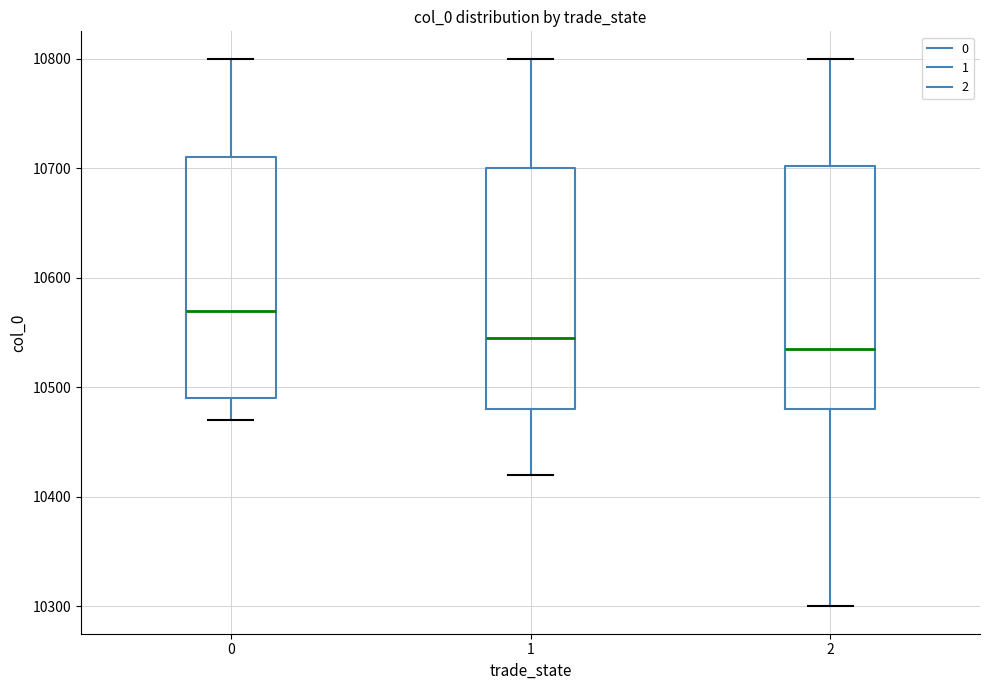

Reading left to right, read every box against the y-axis: the position of its median line, the range the box covers, and the ends of its whiskers. The values are not printed on the chart, so give them approximately, as read against the axis.

0: median 10570, box 10490 to 10710, whiskers 10470 to 10800
1: median 10550, box 10480 to 10700, whiskers 10420 to 10800
2: median 10540, box 10480 to 10700, whiskers 10300 to 10800